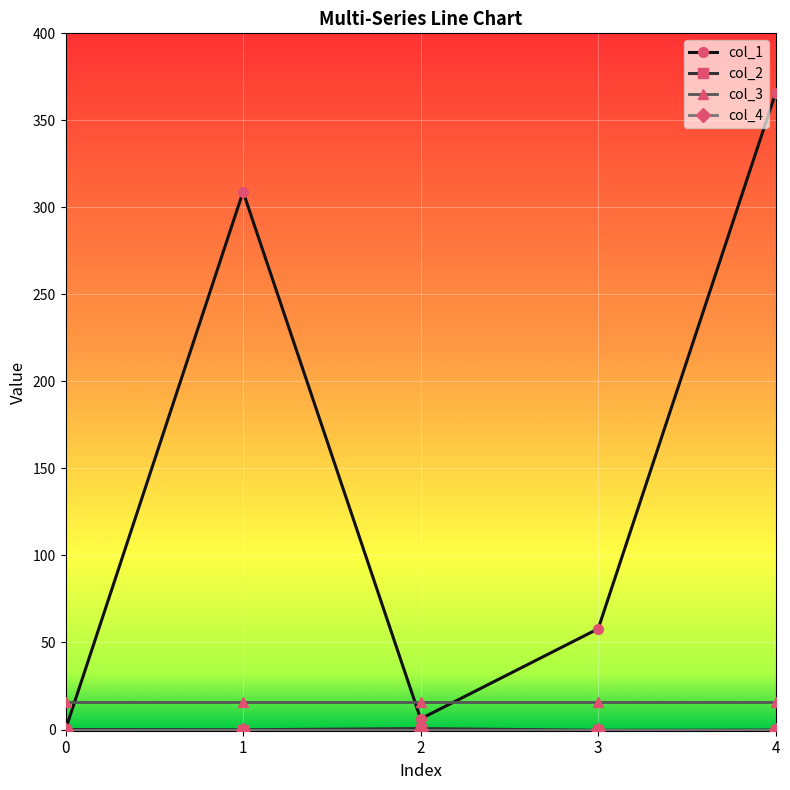

Which series has the largest total across all categories?

col_1